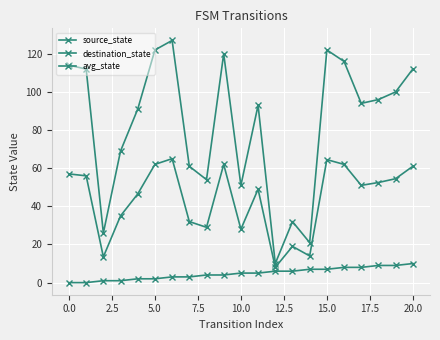

True or false: source_state and avg_state intersect in this chart.

False